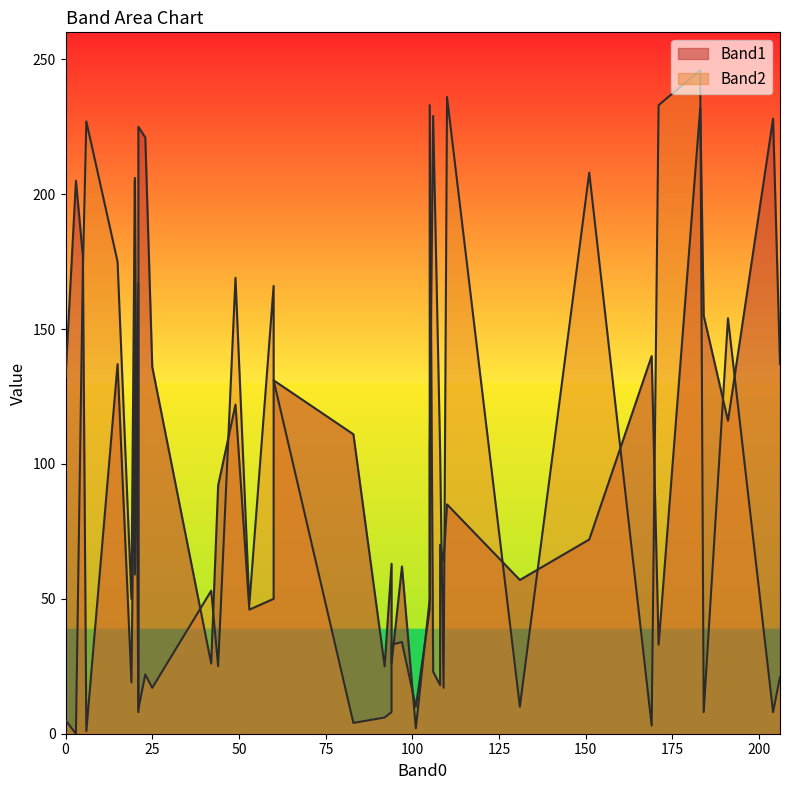

What is the value of the Band1 point at the 15th from the left?

132